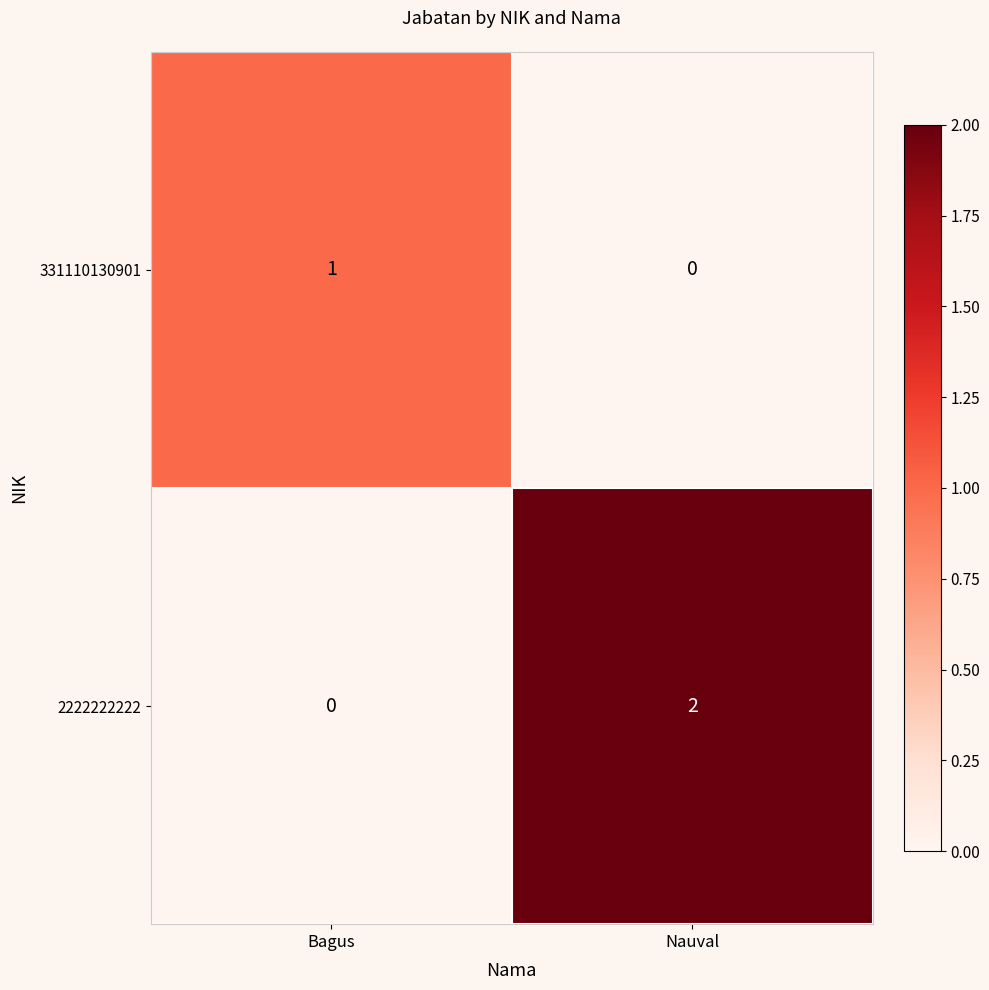

Rank the series at Bagus from lowest to highest value.

2222222222, 331110130901